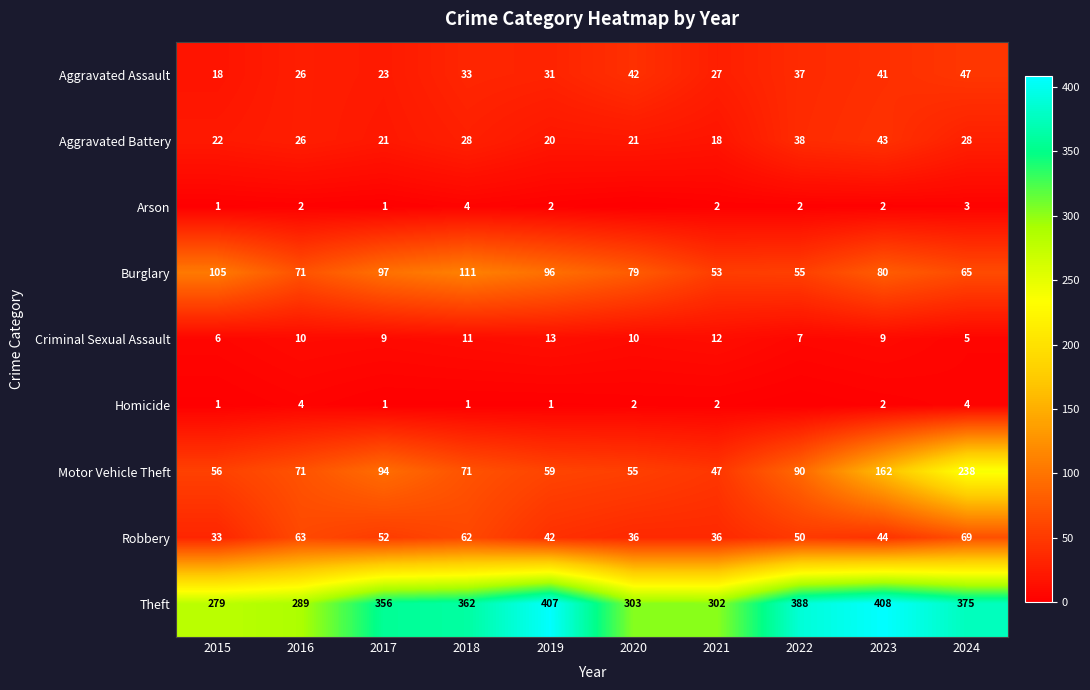

Between 2024 and 2018, which is larger?

2024